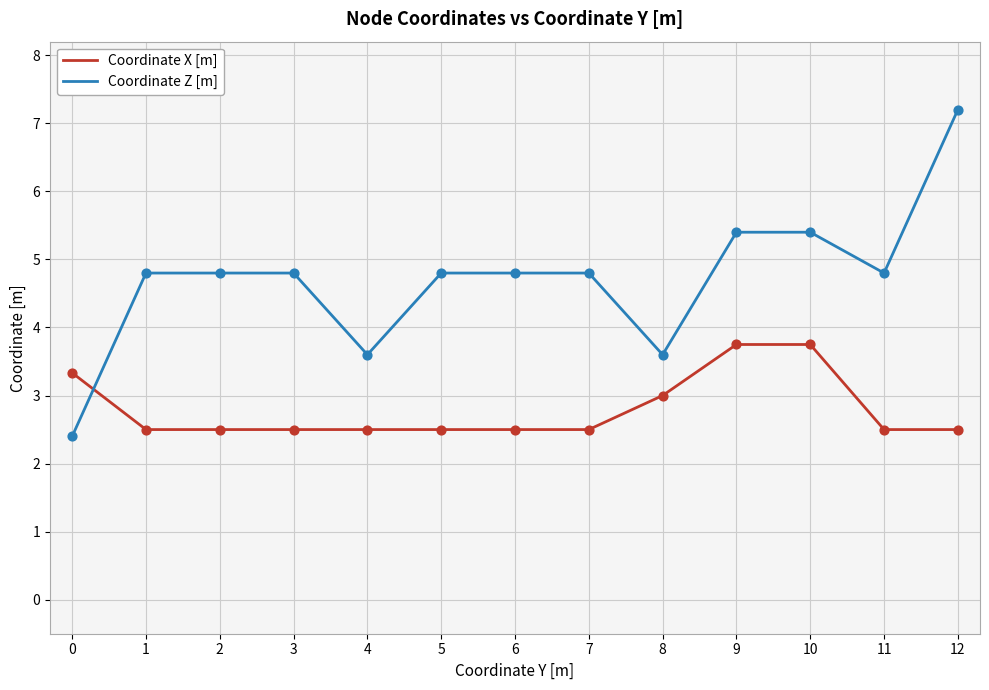

At which category is the sum across all series the highest?

12